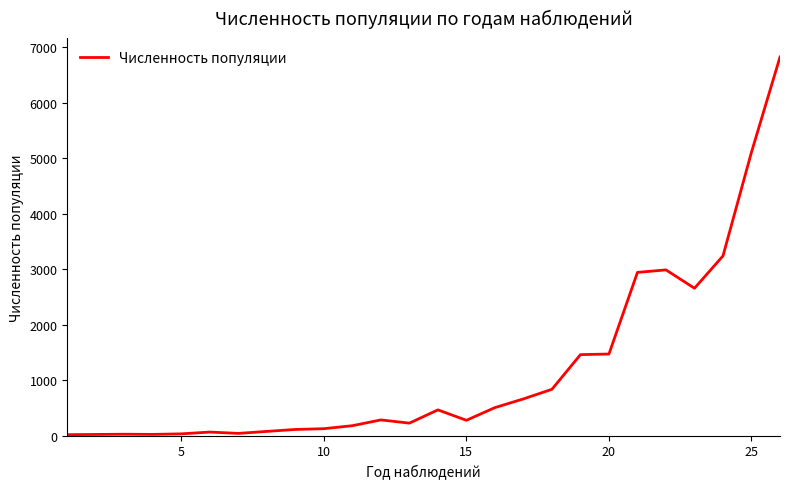

What is the maximum value shown in the chart?

6826